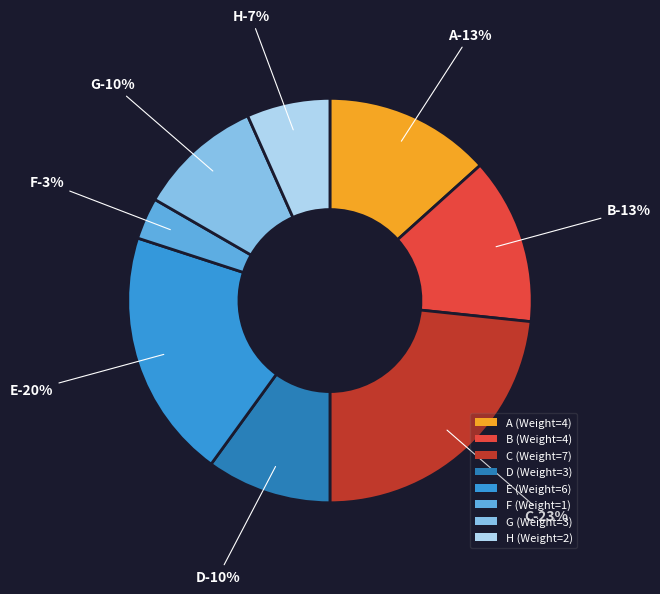

How many slices are in this pie chart?

8